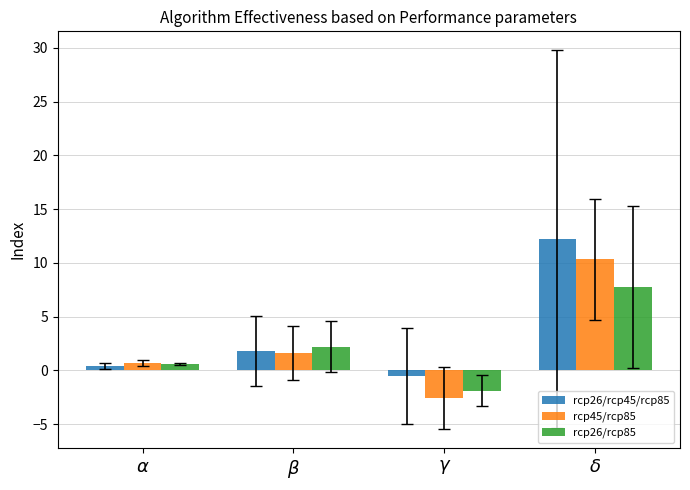

What is the value of the rcp26/rcp45/rcp85 bar at the 1st from the left?

0.4